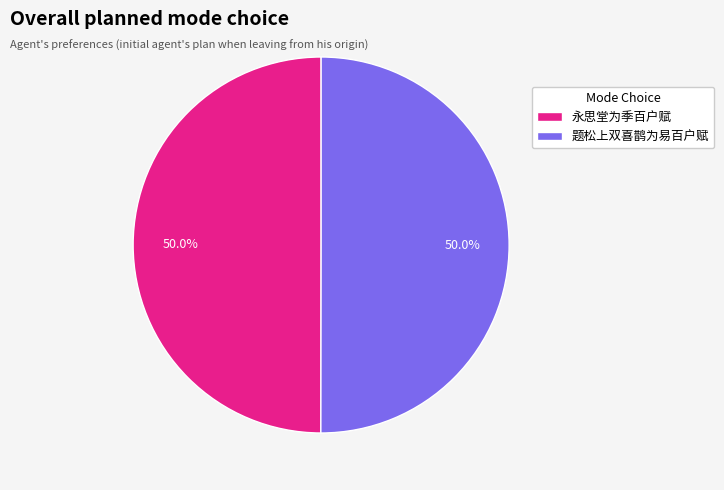

To the nearest percent, what percentage of the pie is 题松上双喜鹊为易百户赋?

50%